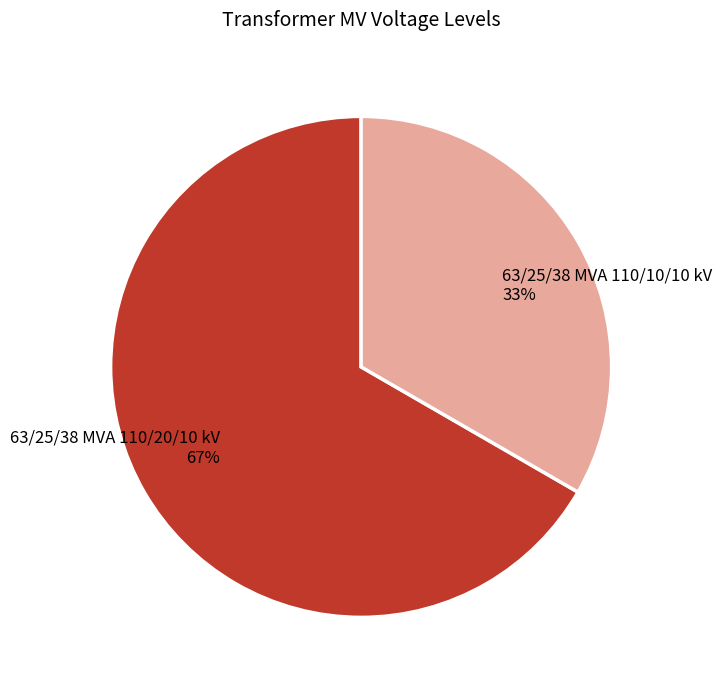

Count the number of slices in the pie.

2